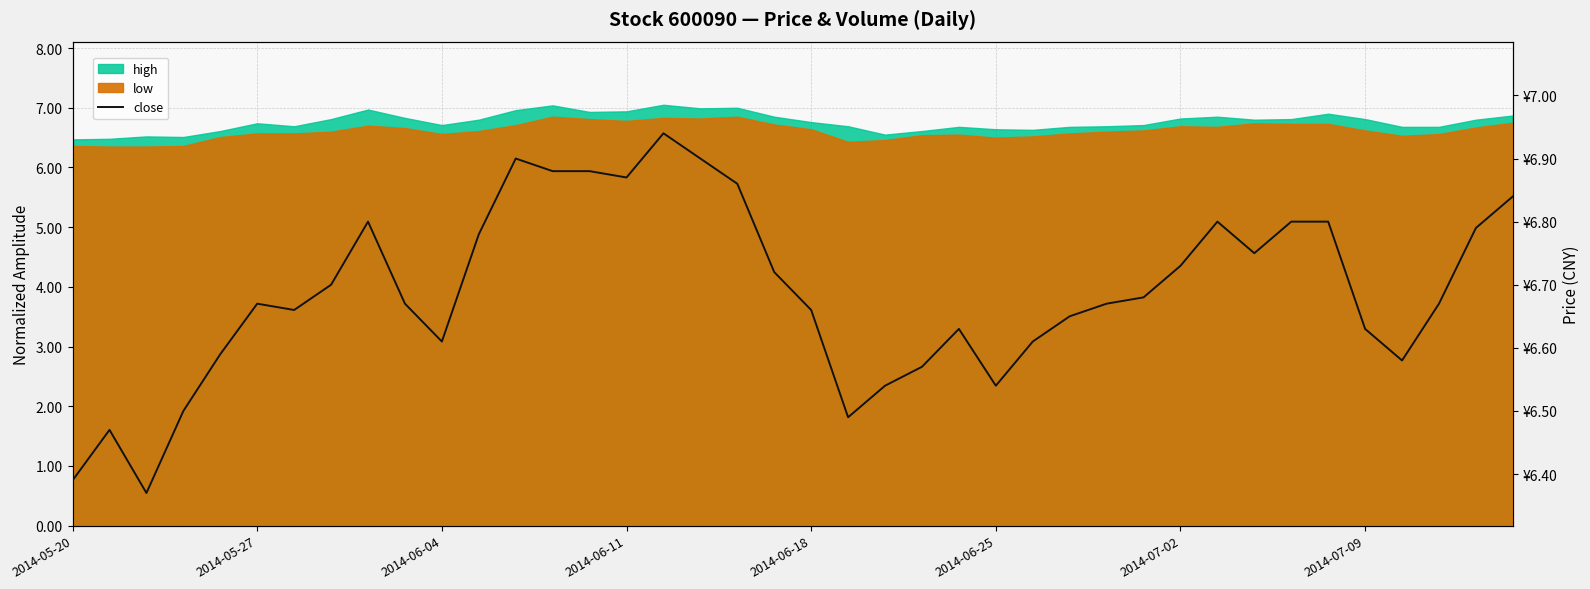

Approximately how many times larger is the value at 36 compared to 2014-06-25?

1.0